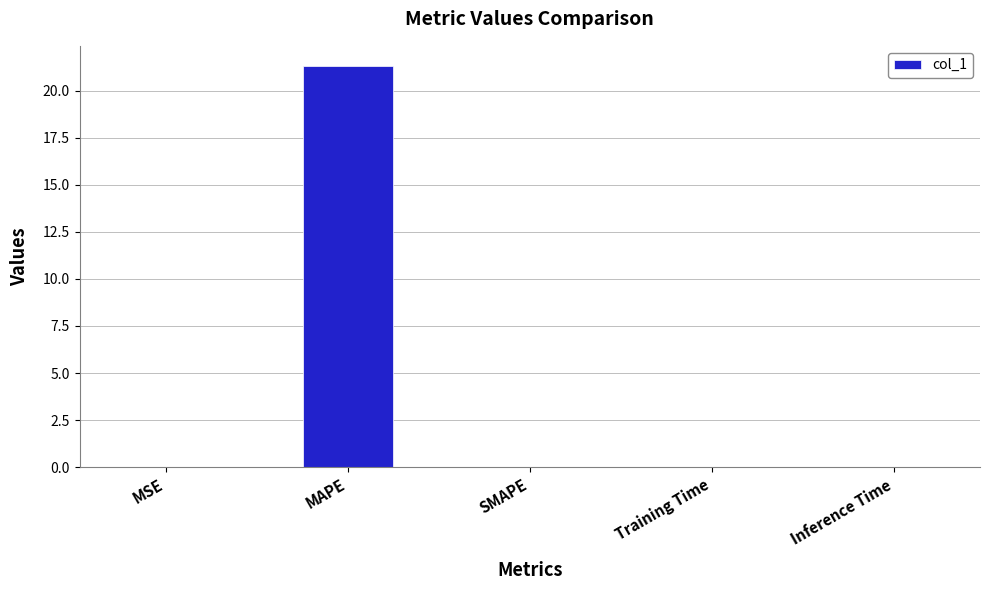

What is the approximate value at MAPE?

21.3